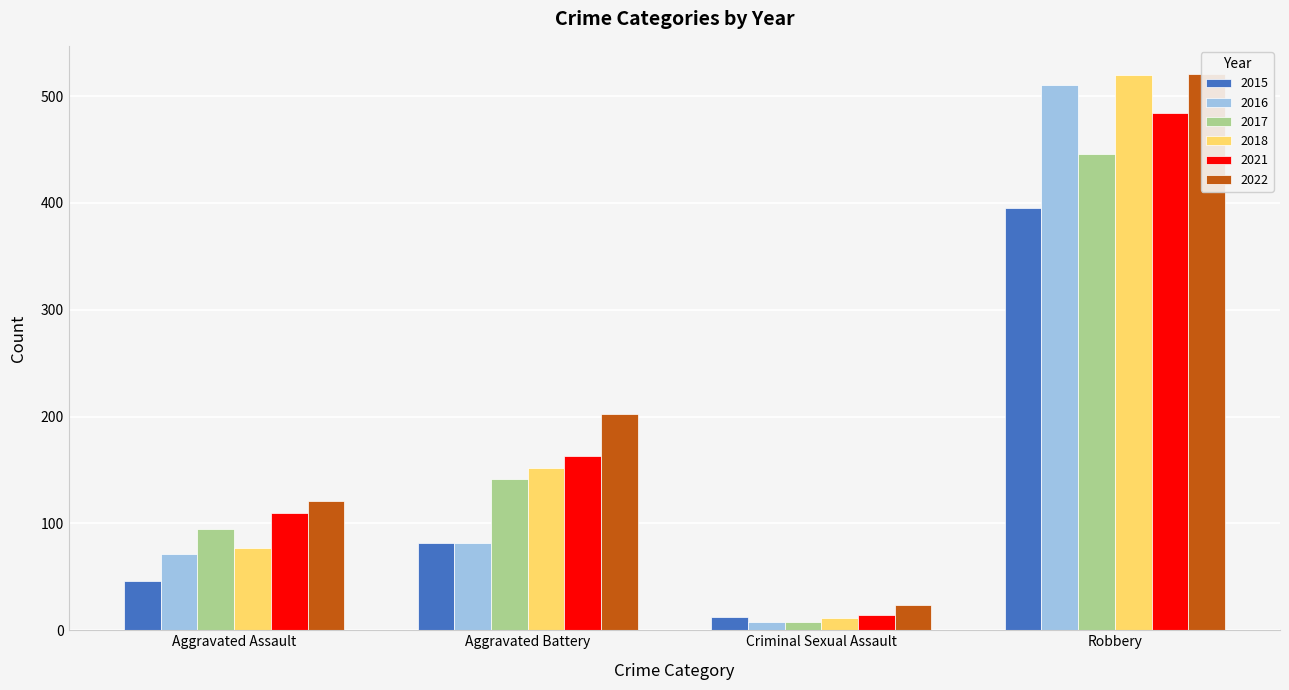

Which category has the highest value in the 2016 series?

Robbery